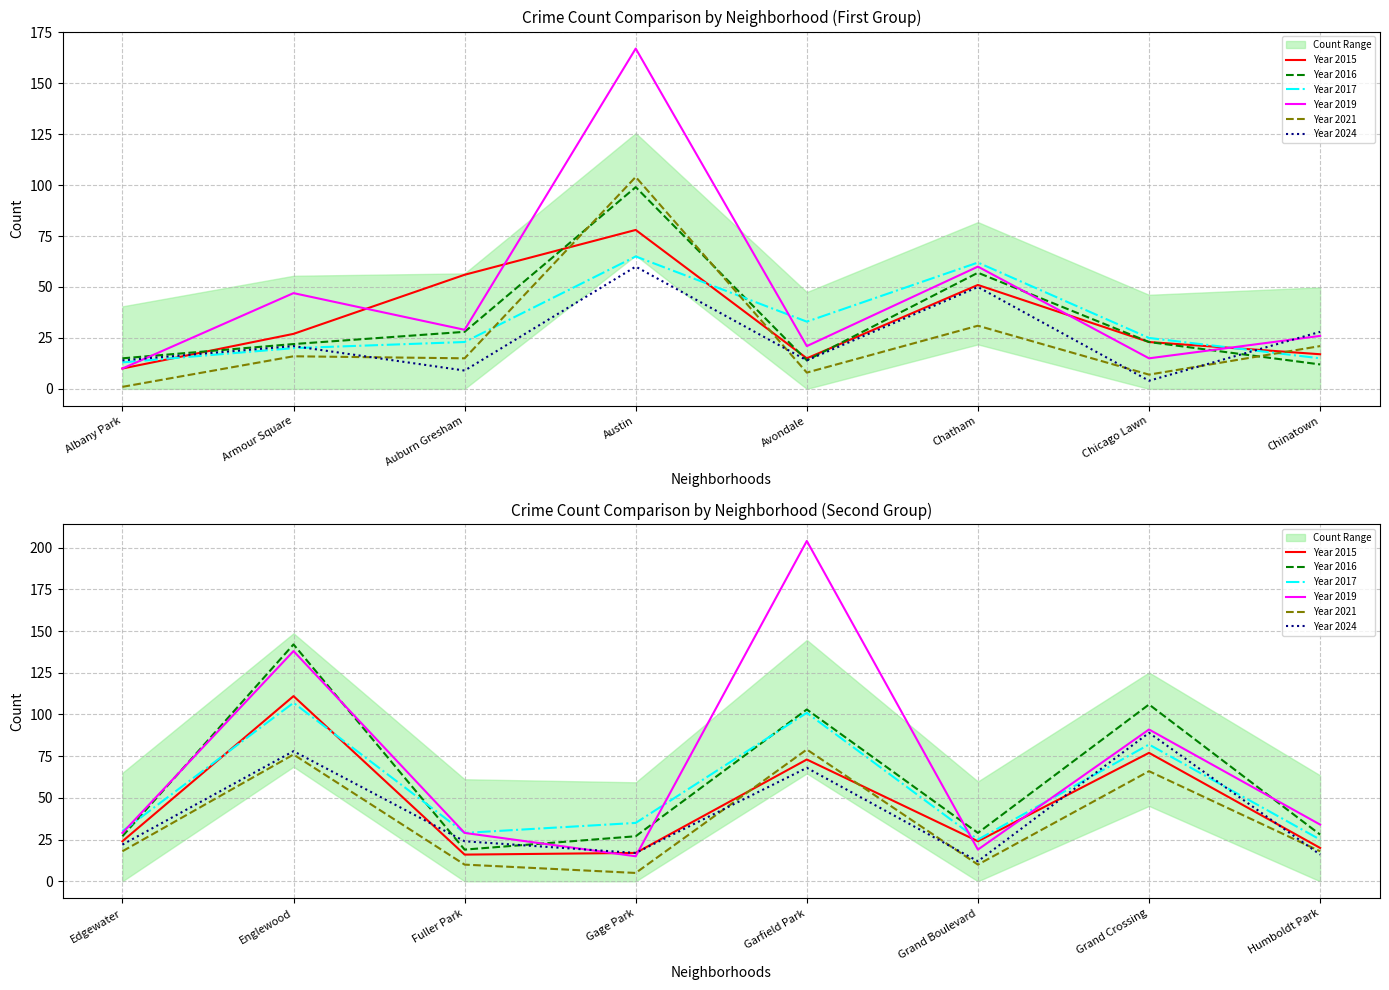

At how many categories does at least one series exceed 119?

2